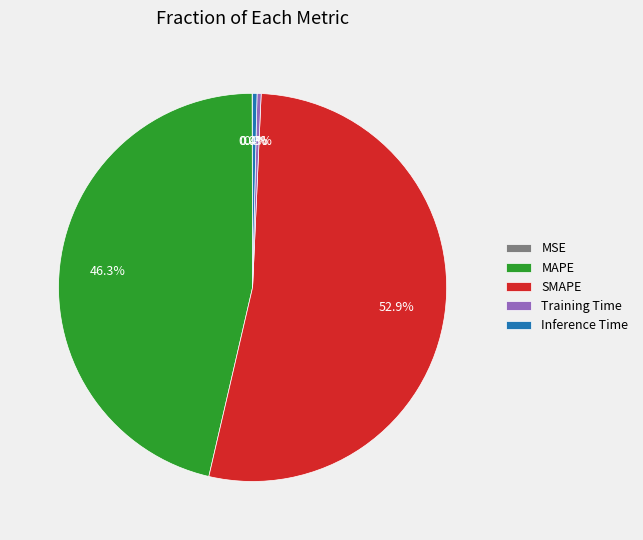

Which category has the biggest portion of the pie?

SMAPE